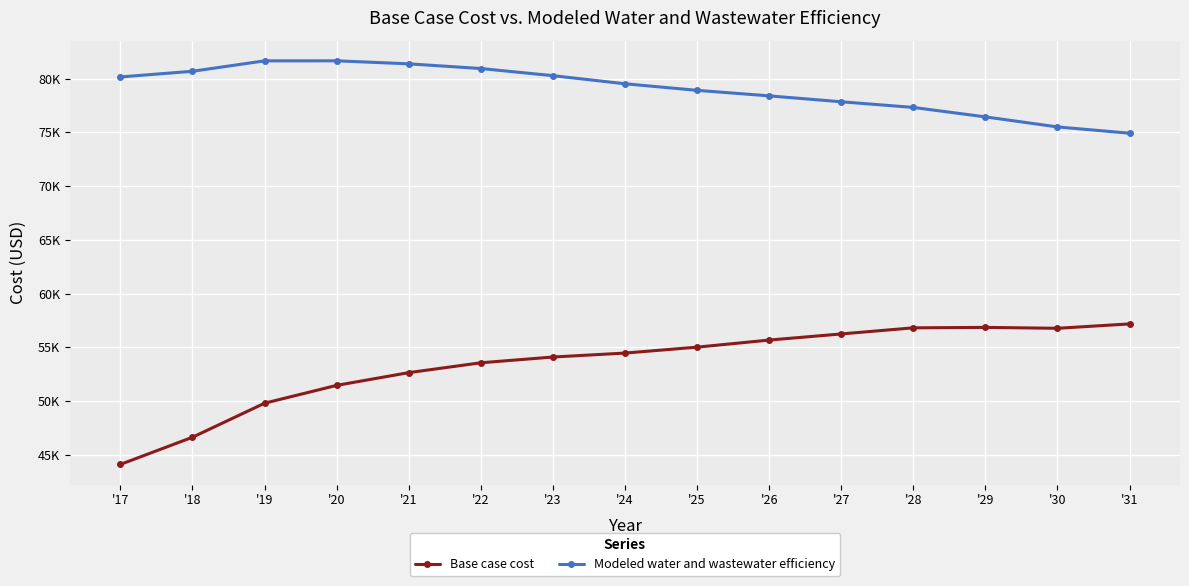

Does the chart have visible grid lines?

Yes